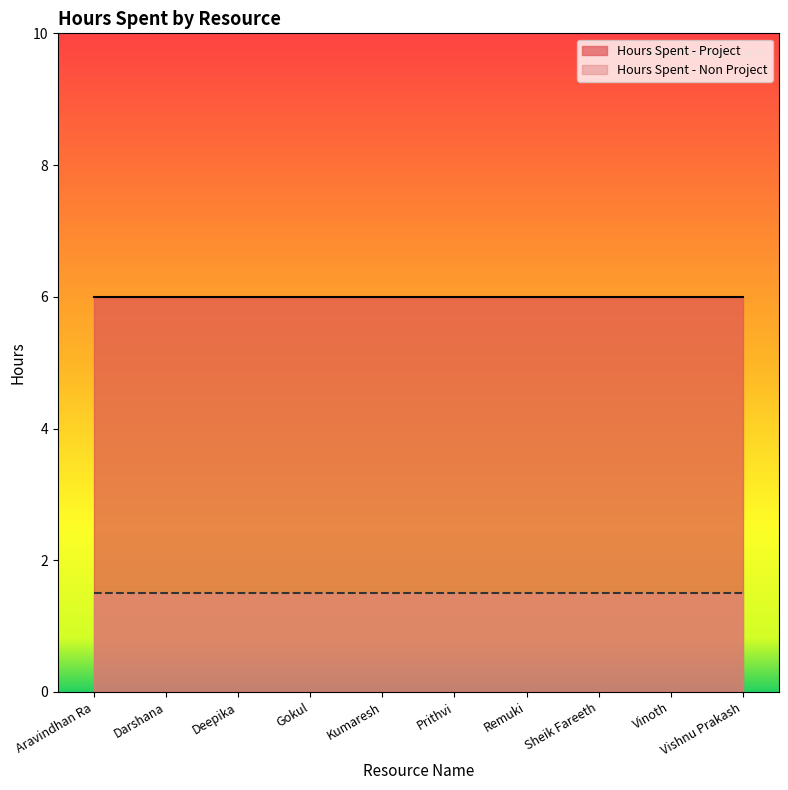

Rank the categories by Hours Spent - Non Project value from lowest to highest.

Aravindhan Ra, Darshana, Deepika, Gokul, Kumaresh, Prithvi, Remuki, Sheik Fareeth, Vinoth, Vishnu Prakash